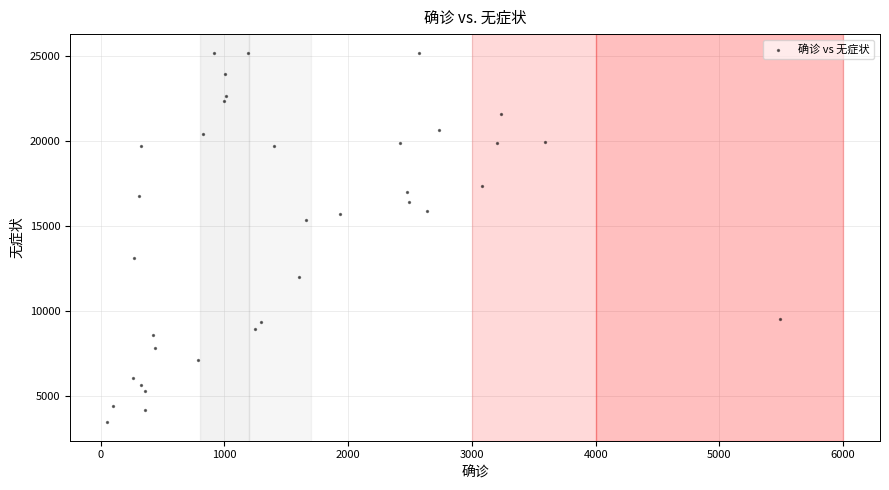

What is the range of Y values (max minus min)?

21723